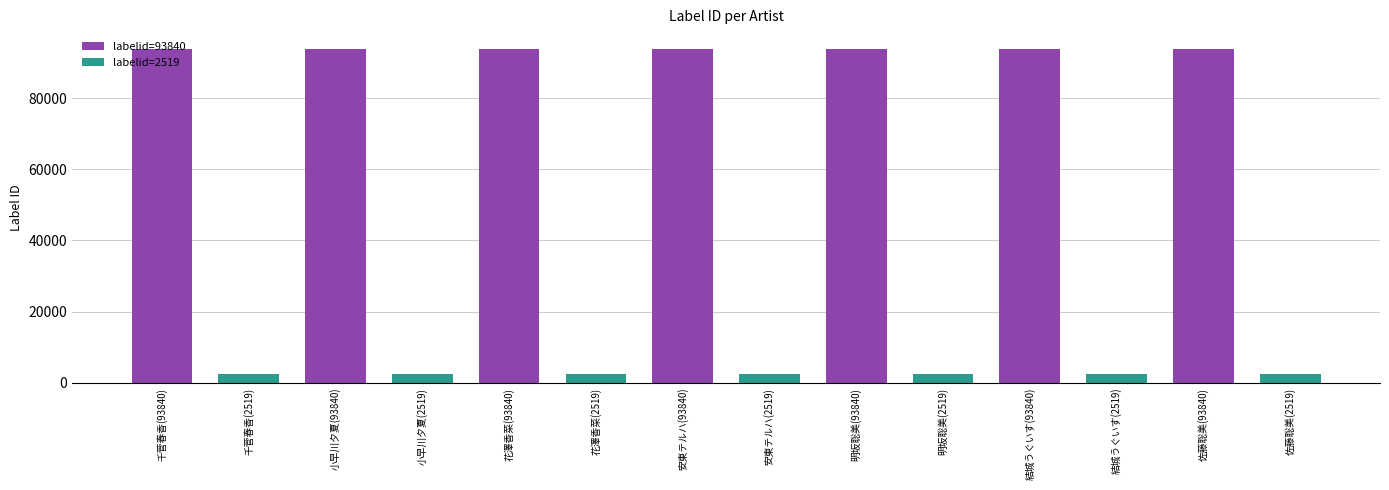

Which has a higher value, 小早川夕夏(2519) or 佐藤聡美(93840)?

佐藤聡美(93840)